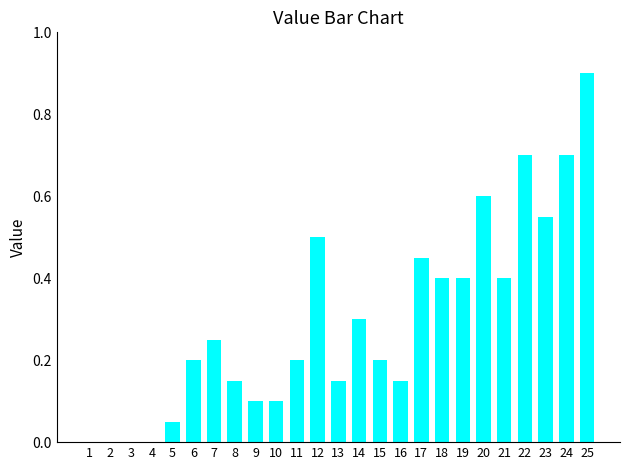

Are the bars grouped side by side (vs. stacked)?

No